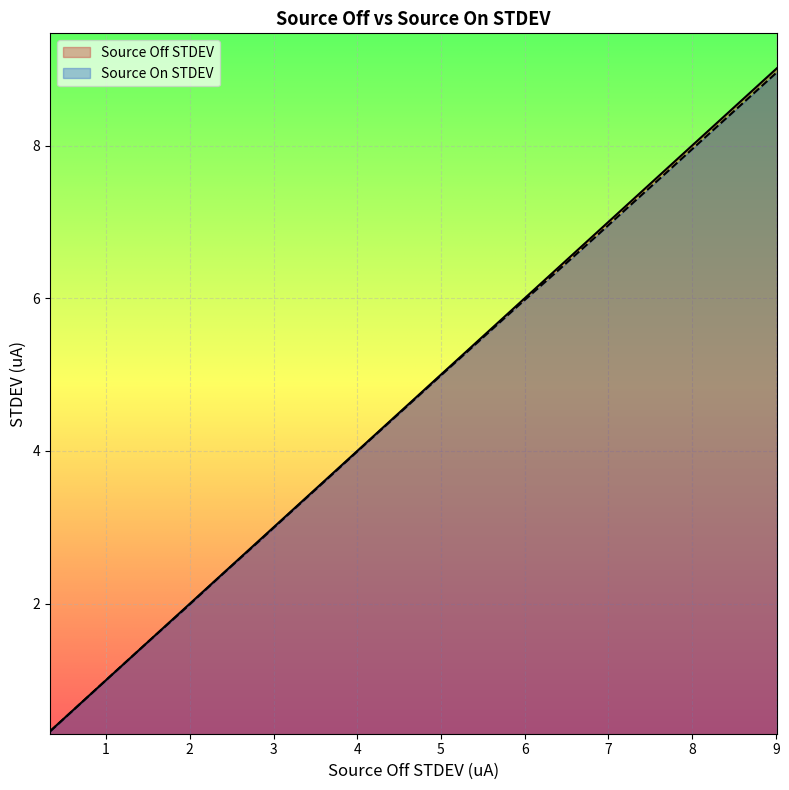

What is the average value of the Source Off STDEV series?

4.8